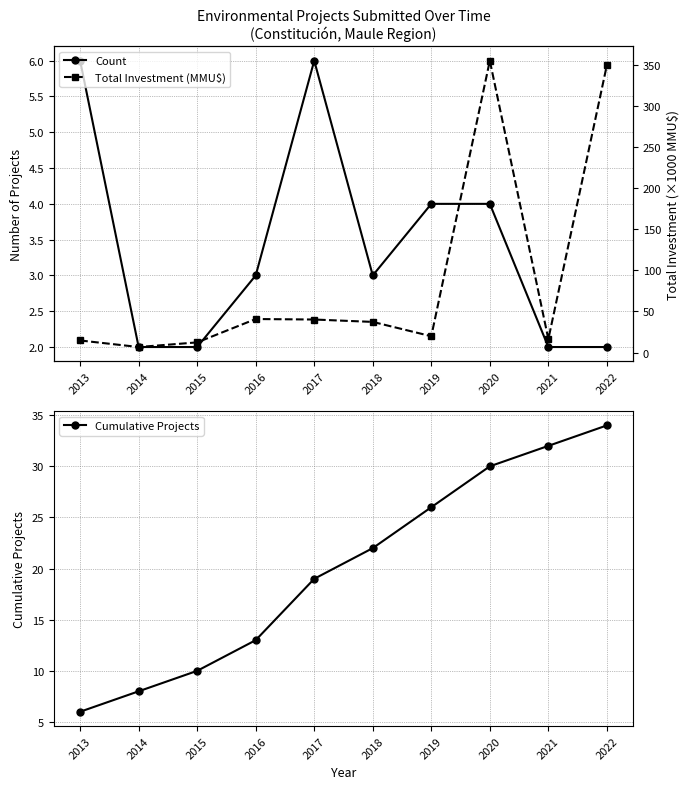

How many Count values are between 2 and 4?

8